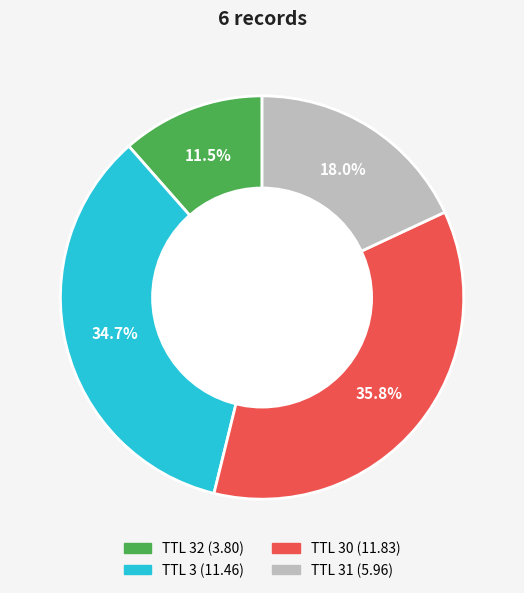

How many segments does this pie chart have?

4